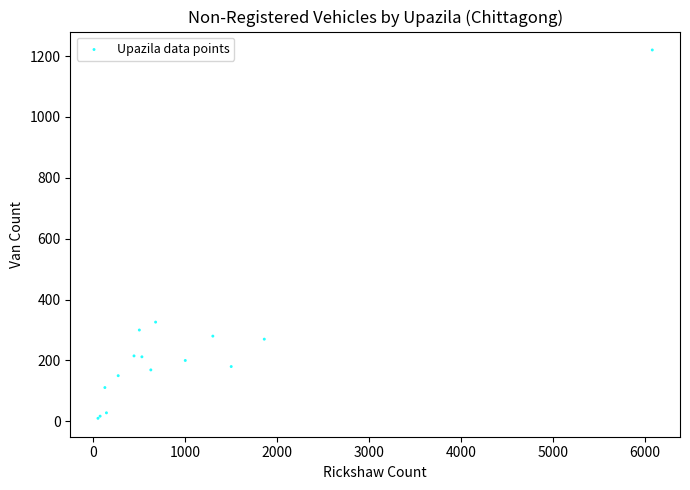

What Y value in the scatter plot is closest to 615?

326